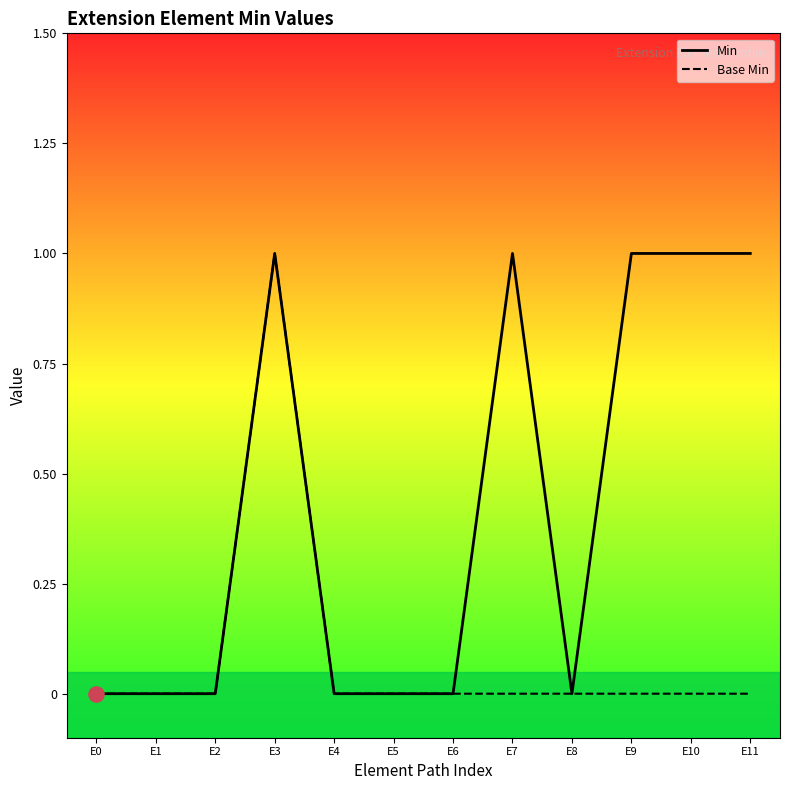

At which category is the sum across all series the highest?

E3